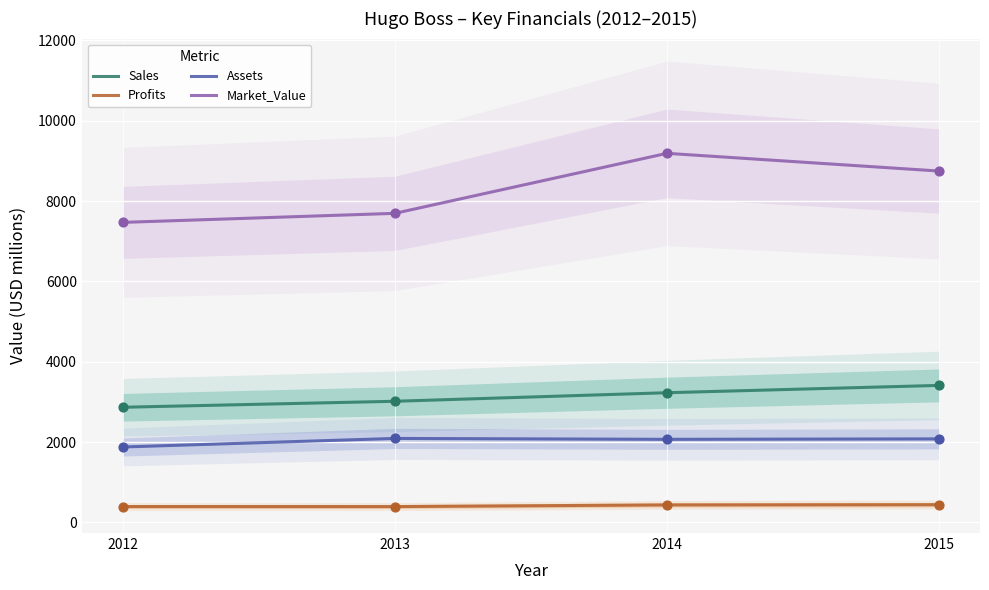

At which category is the sum across all series the highest?

2014